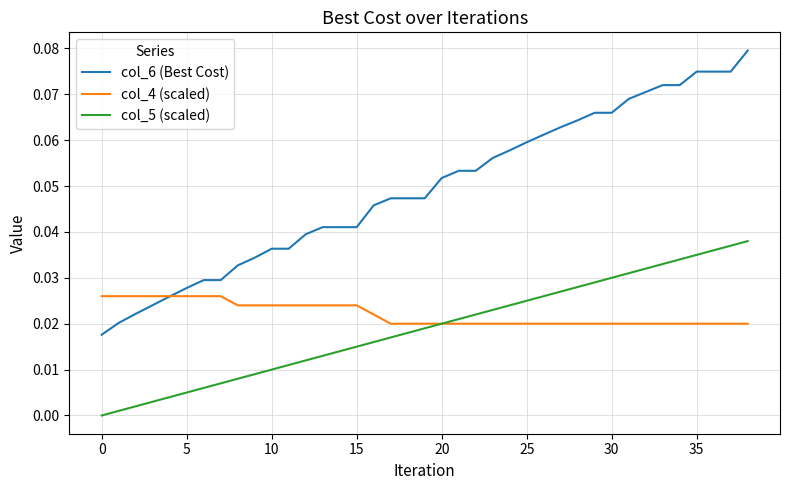

Which series has the largest total across all categories?

col_6 (Best Cost)